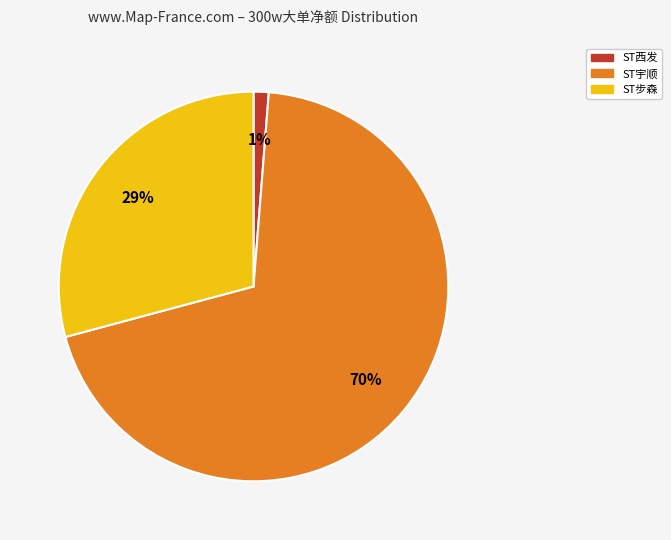

Is there any slice that represents more than half of the pie?

Yes